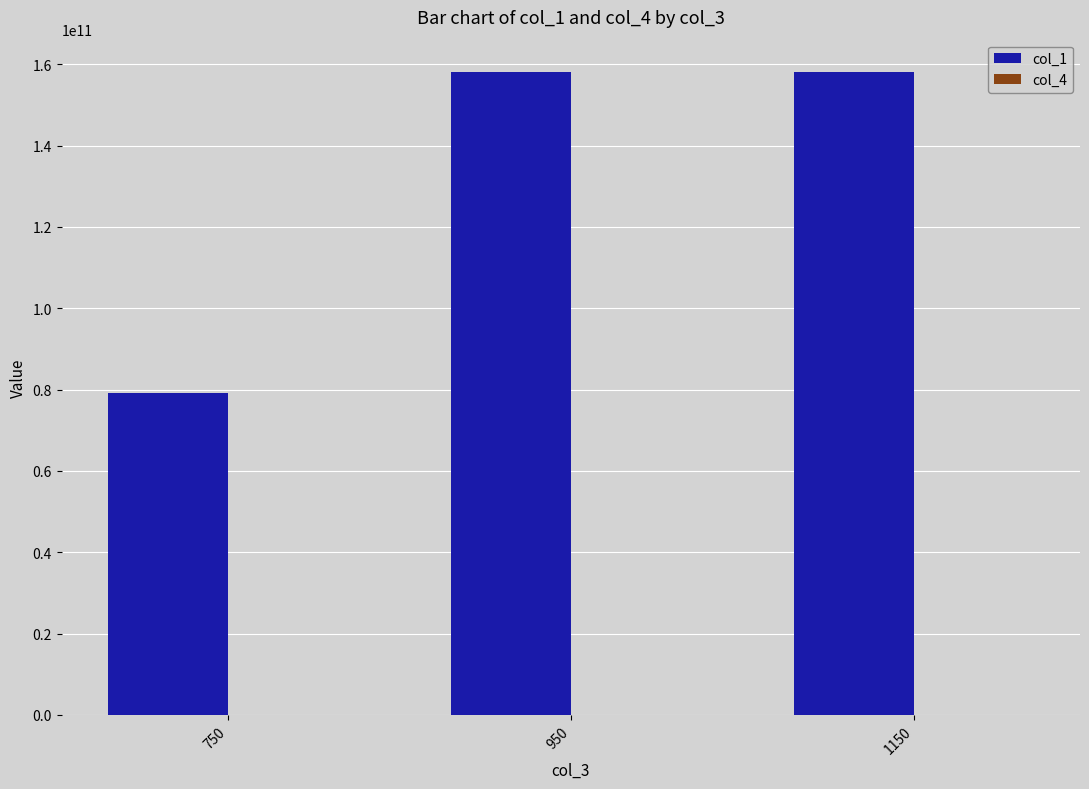

The value of col_1 at 1150 is 158162883677. True or false?

True